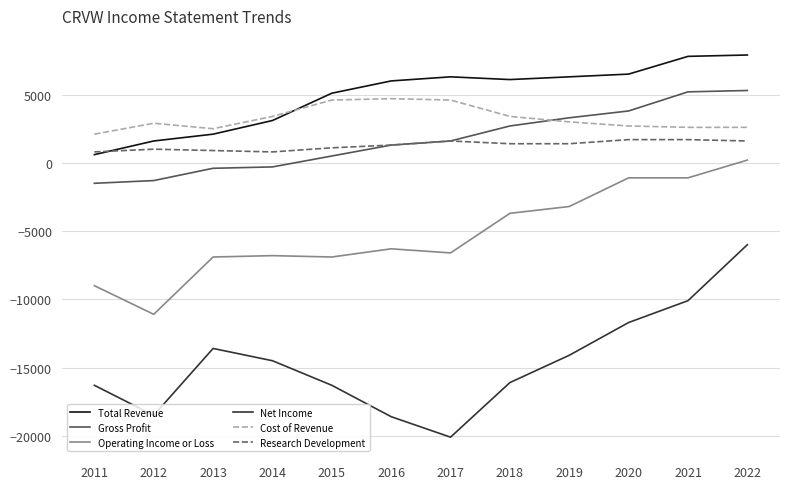

At which category is the sum across all series the highest?

2022